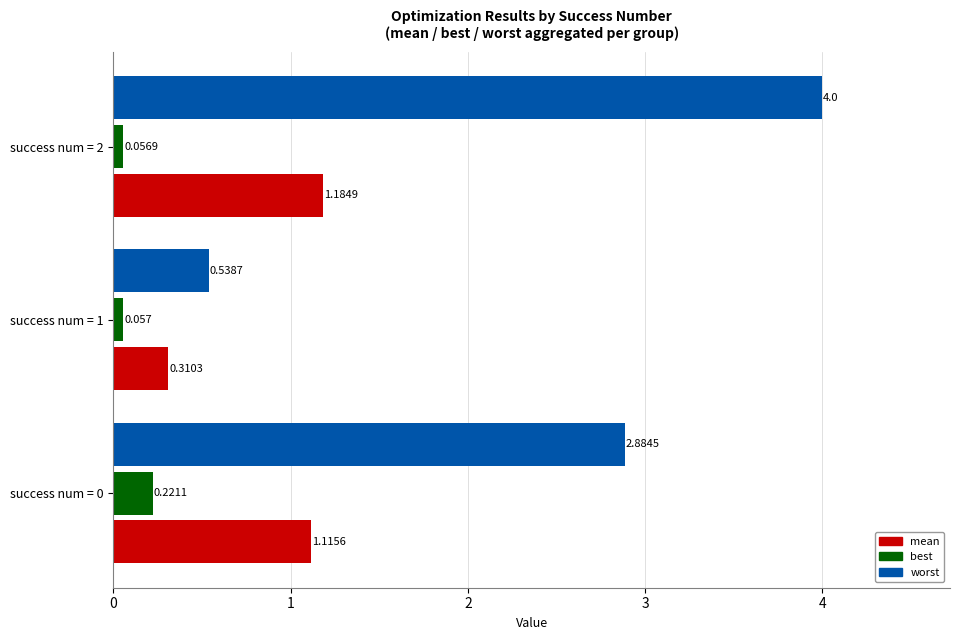

Which series has the largest total across all categories?

worst